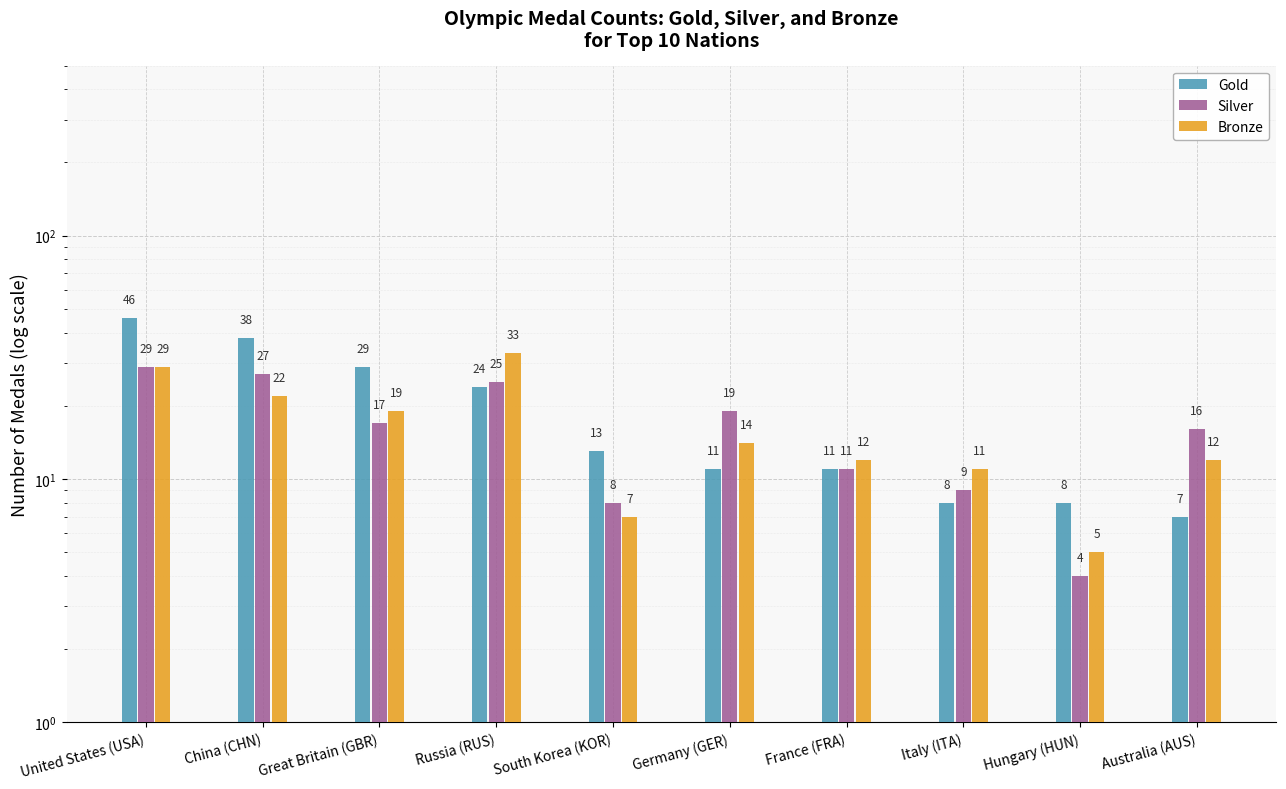

What is the difference between the second highest and minimum values in the Silver series?

23